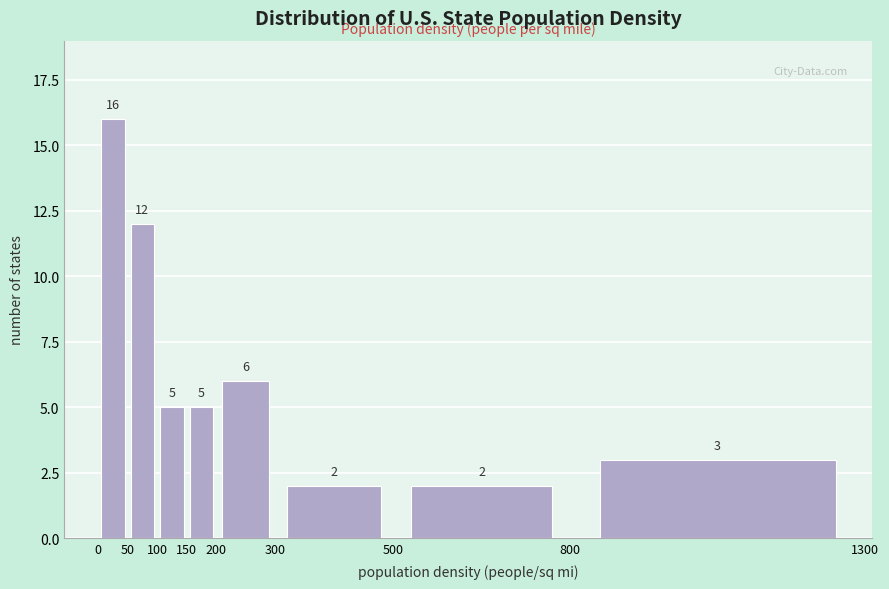

Over which range of the x-axis is the bar tallest?

0 to 50